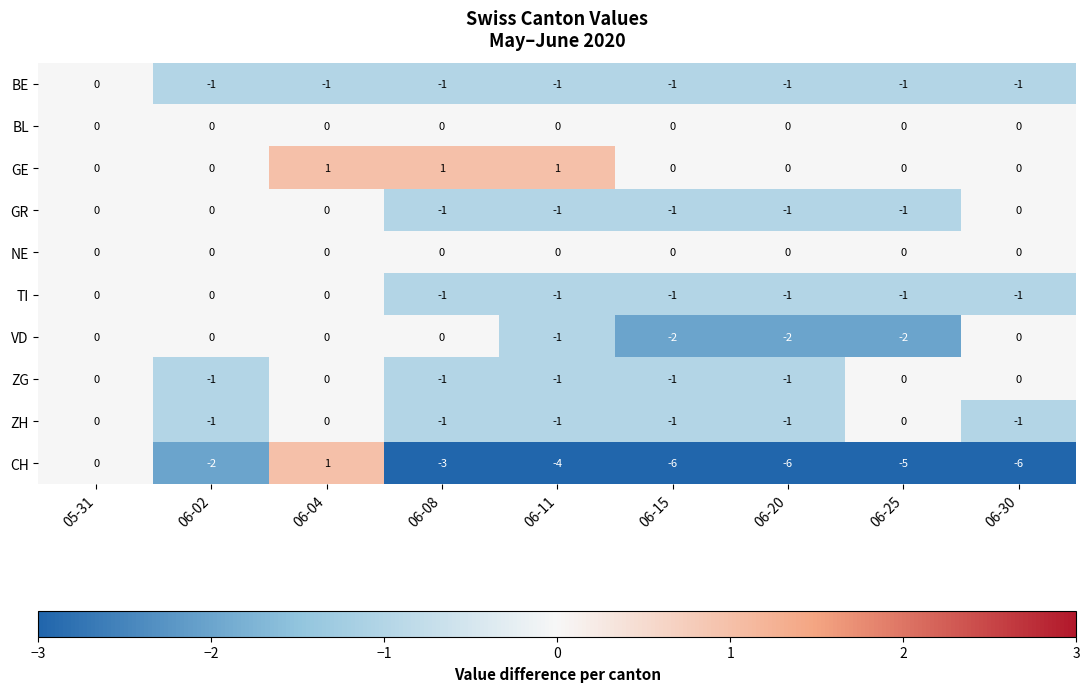

Is it true that VD equals -3 at 06-20?

False